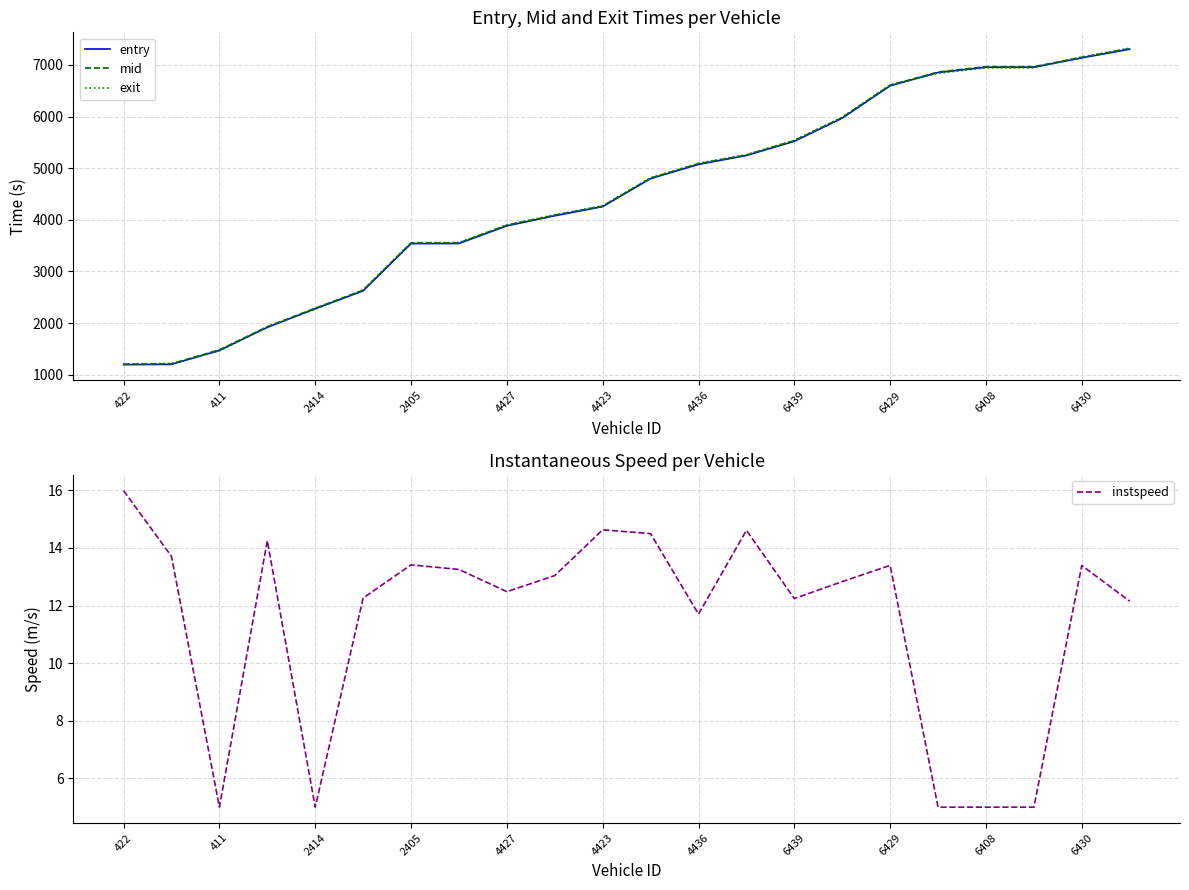

What is the difference between the maximum and minimum values in the entry series?

6110.7